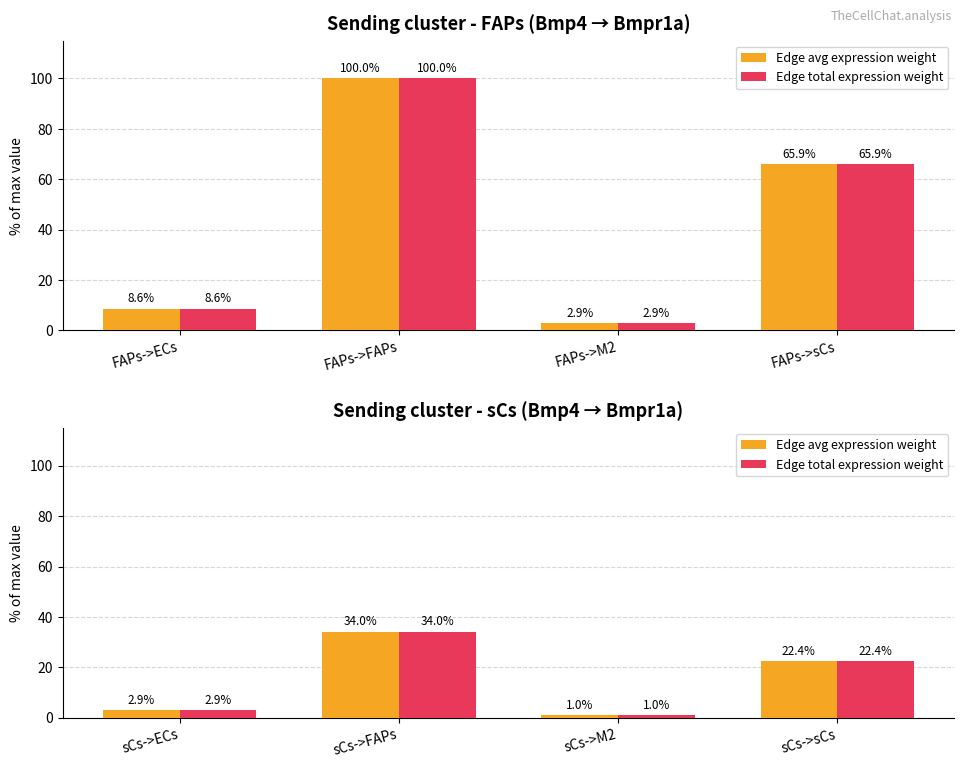

Rank the series by their maximum value, from lowest to highest.

Edge avg expression weight, Edge total expression weight